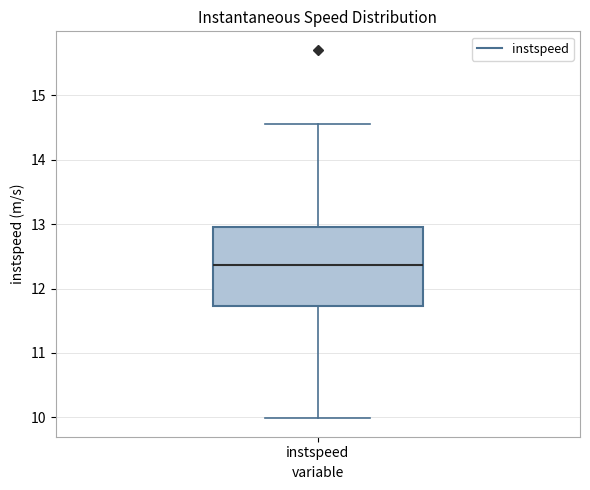

Read this box plot against the y-axis: the position of the median line, the range covered by the box, and the ends of both whiskers. The values are not printed on the chart, so give them approximately, as read against the axis.

median 12.4, box 11.7 to 12.9, whiskers 10.0 to 14.5